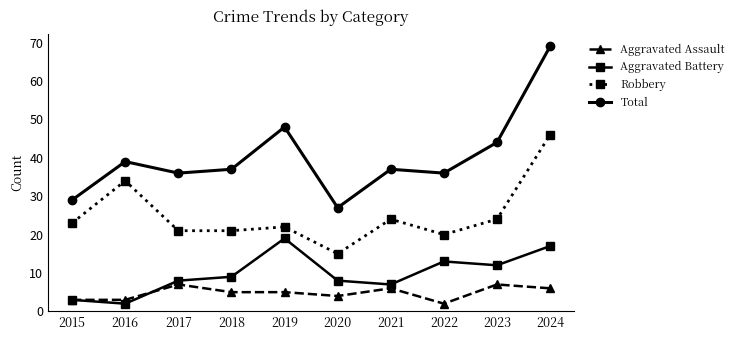

What is the spread (max minus min) of values at 2024?

63